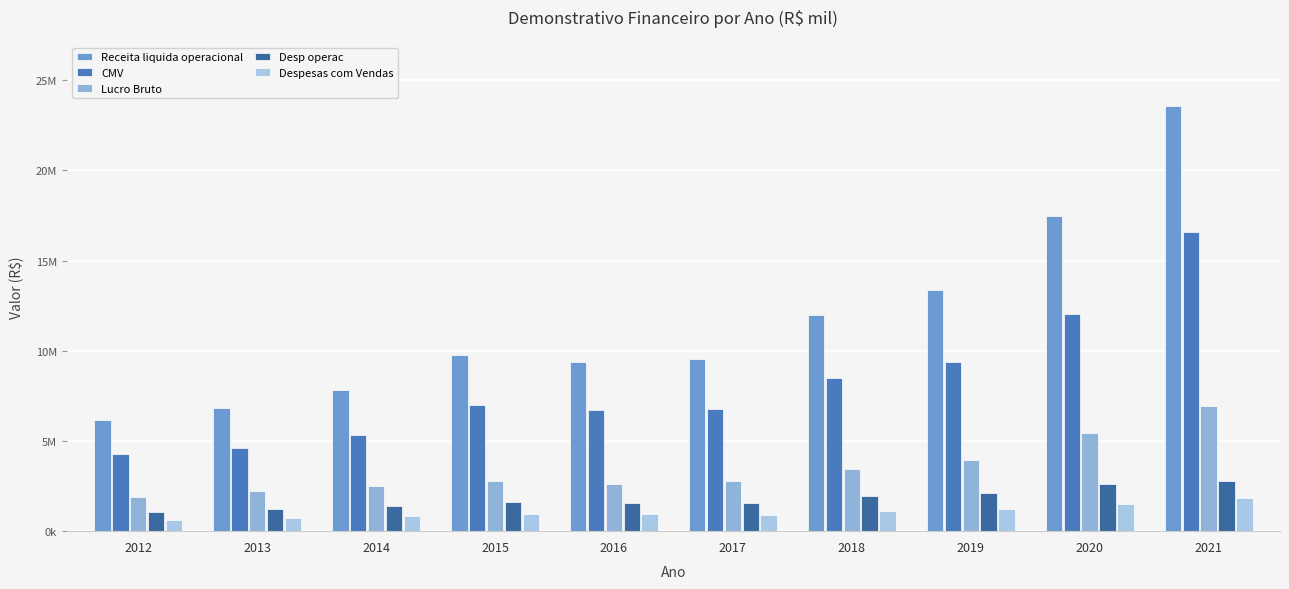

Which series has the largest total across all categories?

Receita liquida operacional